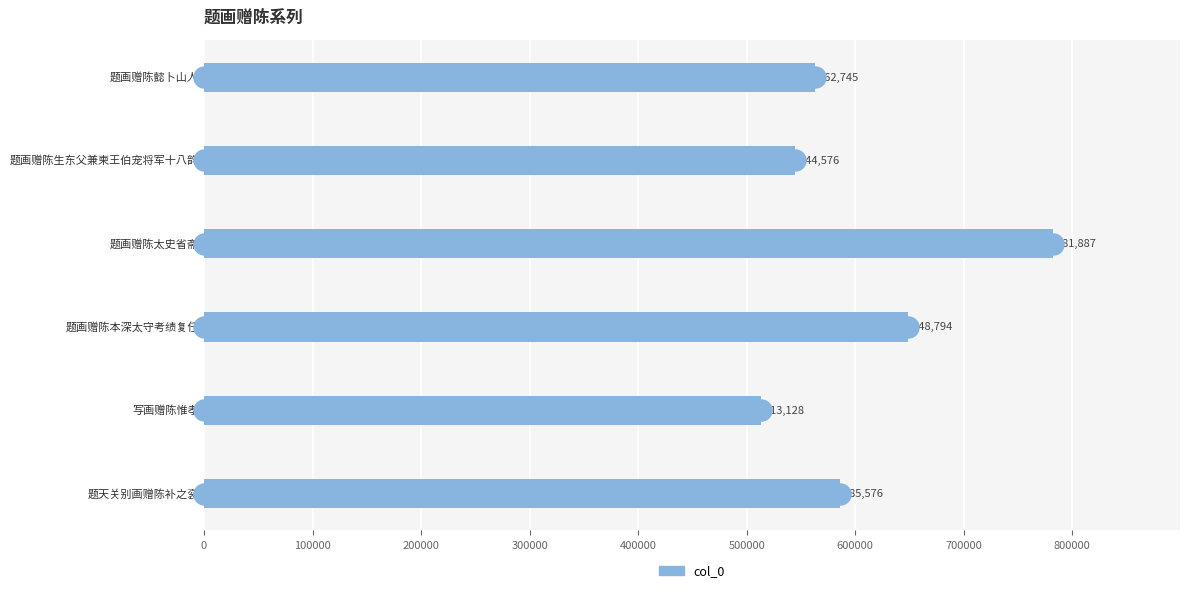

What is the minimum value shown in the chart?

513128